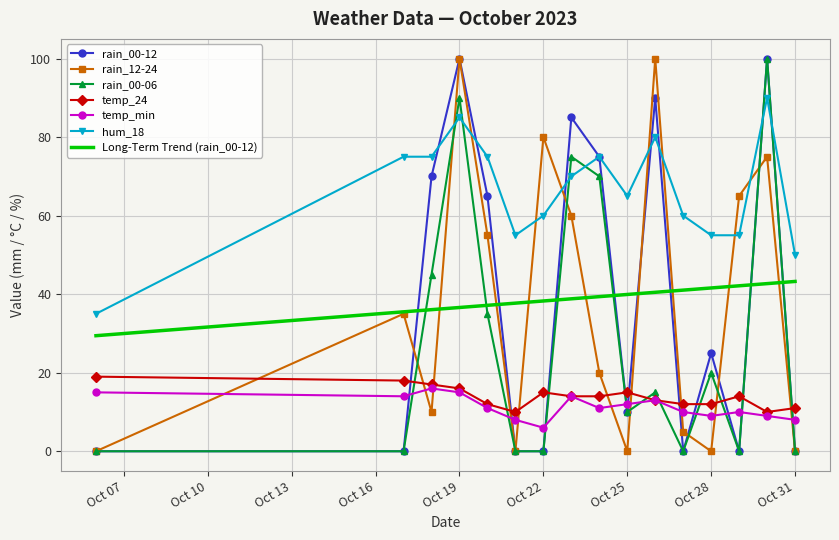

Which series has the largest total across all categories?

hum_18